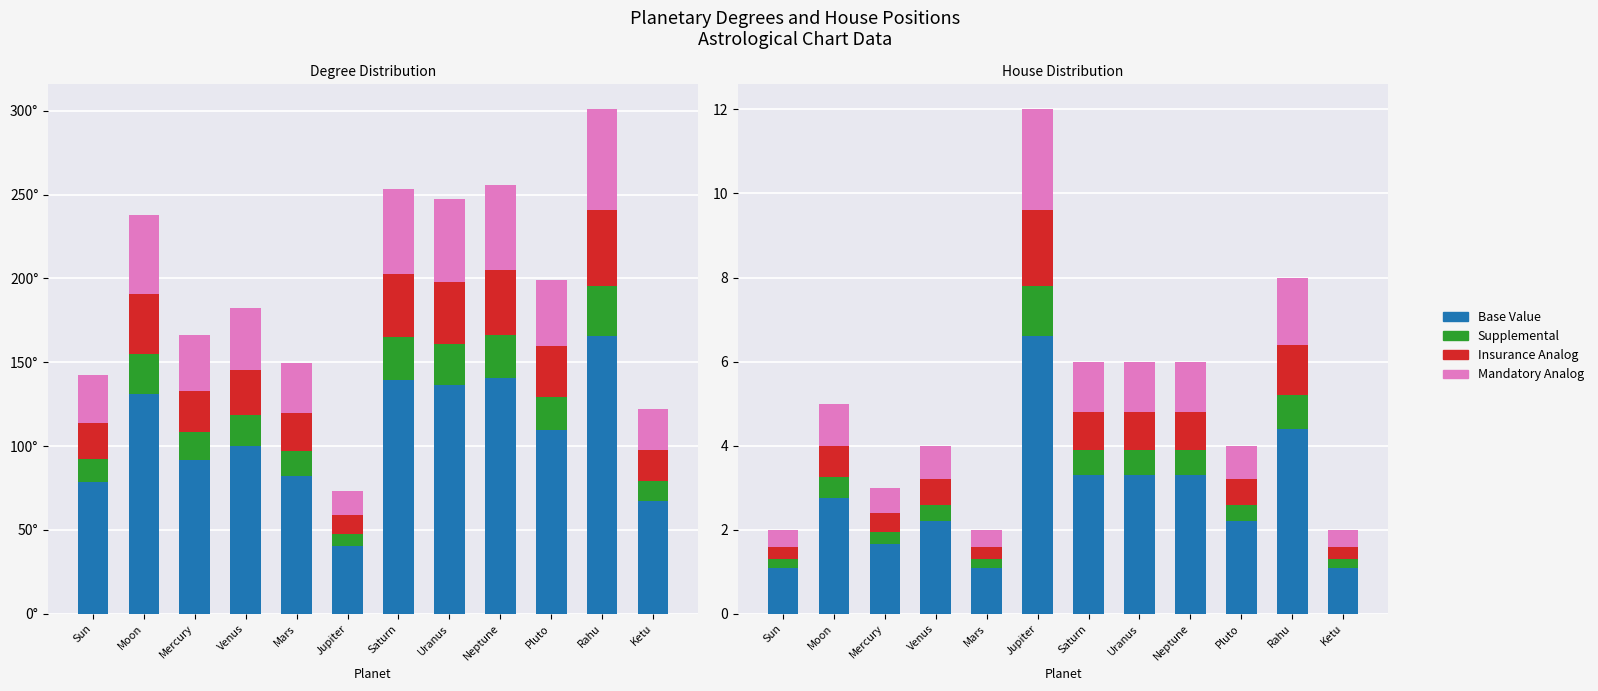

Where is Insurance Analog nearest to the value 1?

Saturn